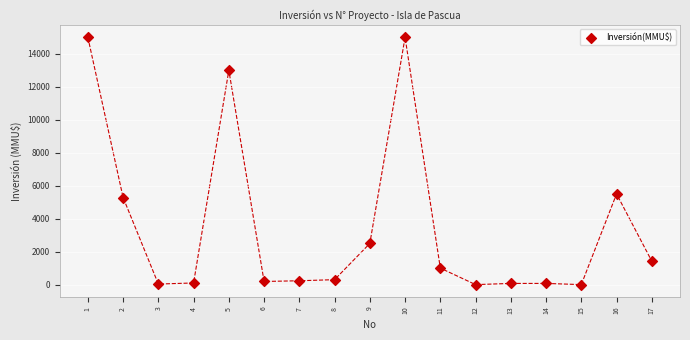

What is the range of Y values (max minus min)?

15000